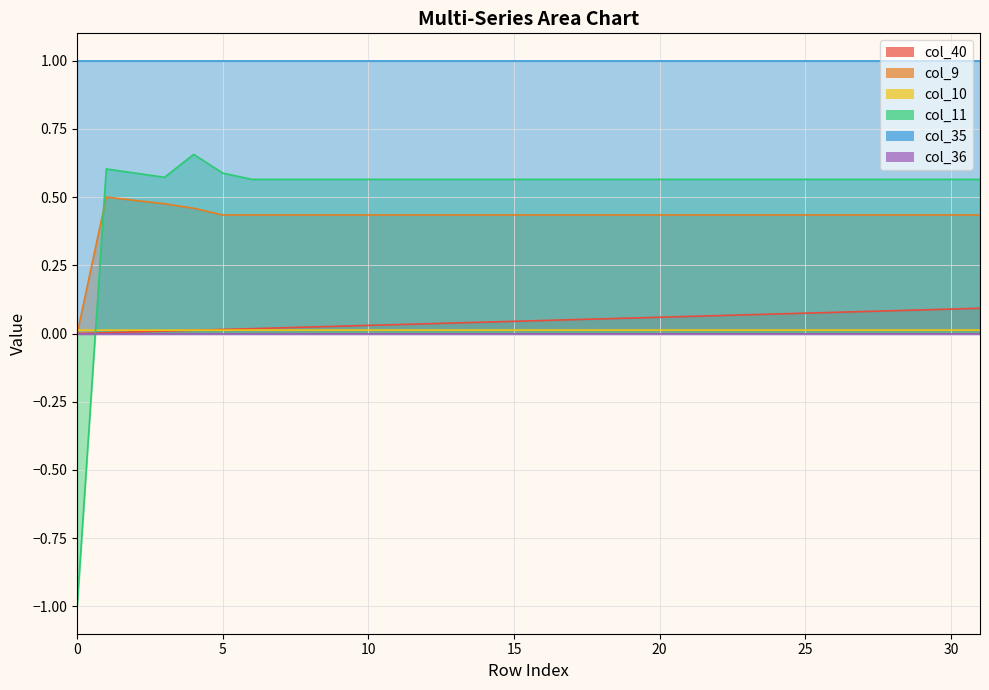

Where is the first local maximum for col_11?

1